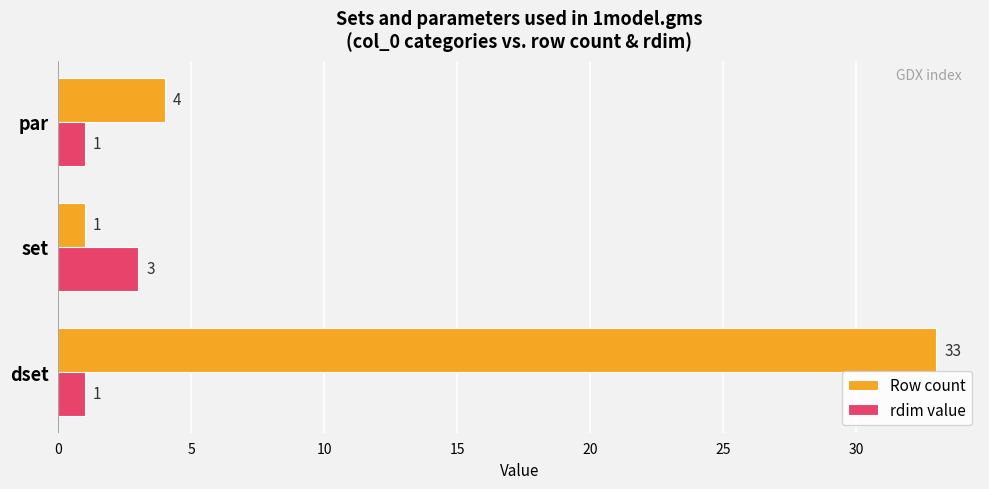

What is the sum of all Row count values?

38